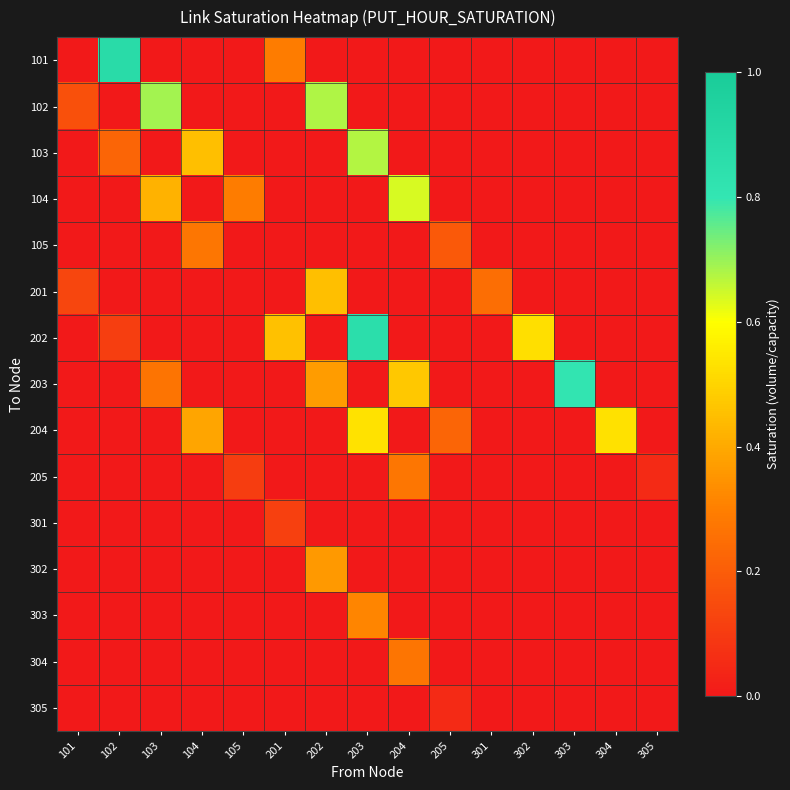

Reading right to left, list all the values displayed in this chart.

101: 305=0.0	304=0.0	303=0.0	302=0.0	301=0.0	205=0.0	204=0.0	203=0.0	202=0.0	201=0.3	105=0.0	104=0.0	103=0.0	102=0.9	101=0.0
102: 305=0.0	304=0.0	303=0.0	302=0.0	301=0.0	205=0.0	204=0.0	203=0.0	202=0.7	201=0.0	105=0.0	104=0.0	103=0.7	102=0.0	101=0.2
103: 305=0.0	304=0.0	303=0.0	302=0.0	301=0.0	205=0.0	204=0.0	203=0.7	202=0.0	201=0.0	105=0.0	104=0.5	103=0.0	102=0.2	101=0.0
104: 305=0.0	304=0.0	303=0.0	302=0.0	301=0.0	205=0.0	204=0.6	203=0.0	202=0.0	201=0.0	105=0.3	104=0.0	103=0.4	102=0.0	101=0.0
105: 305=0.0	304=0.0	303=0.0	302=0.0	301=0.0	205=0.2	204=0.0	203=0.0	202=0.0	201=0.0	105=0.0	104=0.3	103=0.0	102=0.0	101=0.0
201: 305=0.0	304=0.0	303=0.0	302=0.0	301=0.3	205=0.0	204=0.0	203=0.0	202=0.5	201=0.0	105=0.0	104=0.0	103=0.0	102=0.0	101=0.1
202: 305=0.0	304=0.0	303=0.0	302=0.5	301=0.0	205=0.0	204=0.0	203=0.9	202=0.0	201=0.5	105=0.0	104=0.0	103=0.0	102=0.1	101=0.0
203: 305=0.0	304=0.0	303=0.8	302=0.0	301=0.0	205=0.0	204=0.5	203=0.0	202=0.4	201=0.0	105=0.0	104=0.0	103=0.3	102=0.0	101=0.0
204: 305=0.0	304=0.5	303=0.0	302=0.0	301=0.0	205=0.2	204=0.0	203=0.5	202=0.0	201=0.0	105=0.0	104=0.4	103=0.0	102=0.0	101=0.0
205: 305=0.1	304=0.0	303=0.0	302=0.0	301=0.0	205=0.0	204=0.3	203=0.0	202=0.0	201=0.0	105=0.1	104=0.0	103=0.0	102=0.0	101=0.0
301: 305=0.0	304=0.0	303=0.0	302=0.0	301=0.0	205=0.0	204=0.0	203=0.0	202=0.0	201=0.1	105=0.0	104=0.0	103=0.0	102=0.0	101=0.0
302: 305=0.0	304=0.0	303=0.0	302=0.0	301=0.0	205=0.0	204=0.0	203=0.0	202=0.4	201=0.0	105=0.0	104=0.0	103=0.0	102=0.0	101=0.0
303: 305=0.0	304=0.0	303=0.0	302=0.0	301=0.0	205=0.0	204=0.0	203=0.3	202=0.0	201=0.0	105=0.0	104=0.0	103=0.0	102=0.0	101=0.0
304: 305=0.0	304=0.0	303=0.0	302=0.0	301=0.0	205=0.0	204=0.3	203=0.0	202=0.0	201=0.0	105=0.0	104=0.0	103=0.0	102=0.0	101=0.0
305: 305=0.0	304=0.0	303=0.0	302=0.0	301=0.0	205=0.1	204=0.0	203=0.0	202=0.0	201=0.0	105=0.0	104=0.0	103=0.0	102=0.0	101=0.0